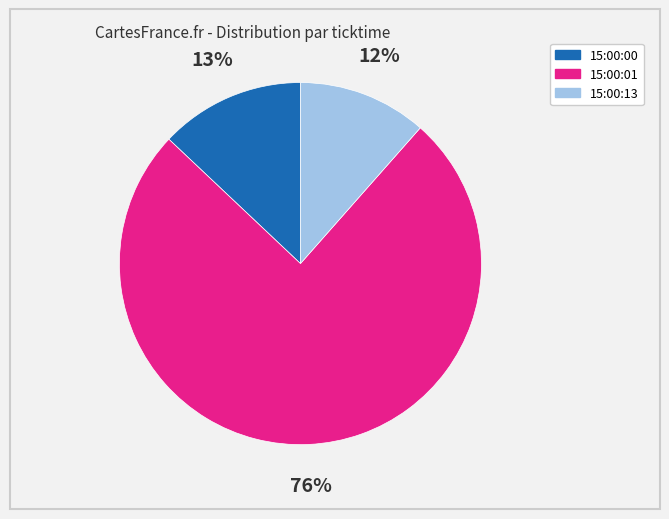

Does any single category account for the majority?

Yes